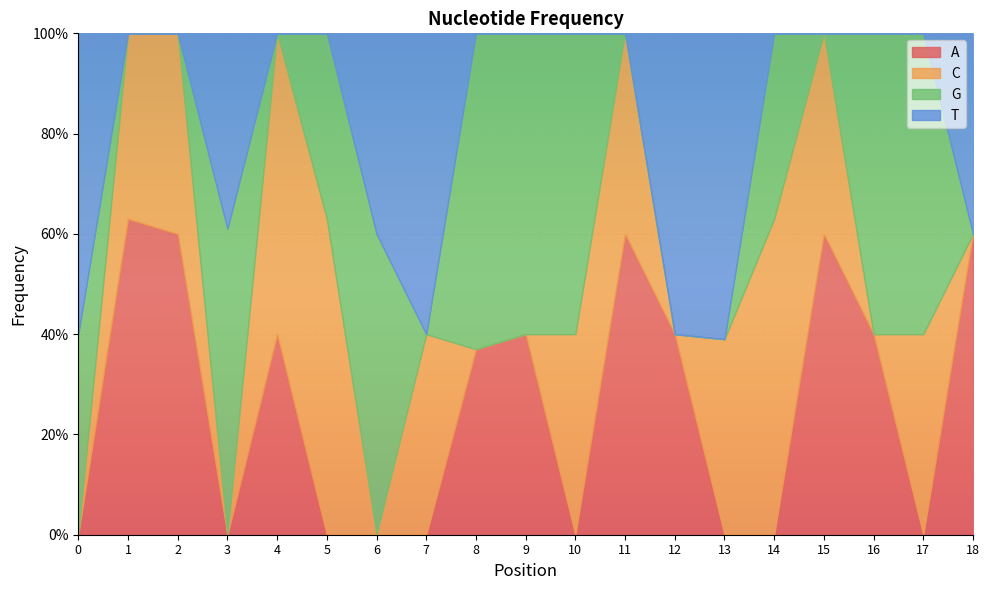

What is the average value of the G series?

0.3